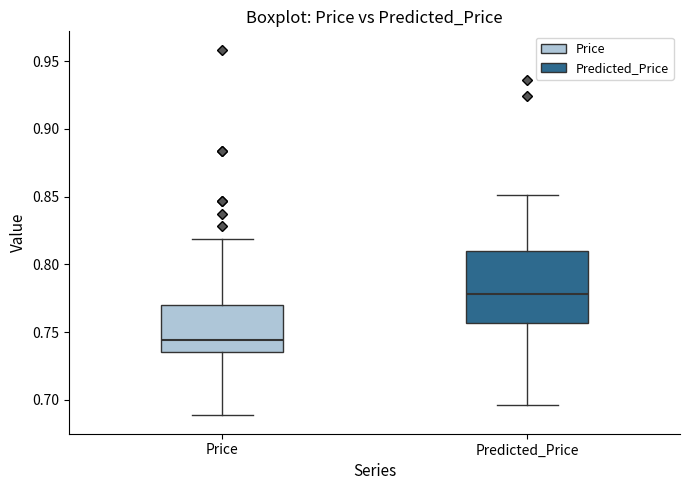

Comparing the boxes themselves (not the whiskers), which one is the tallest?

Predicted_Price